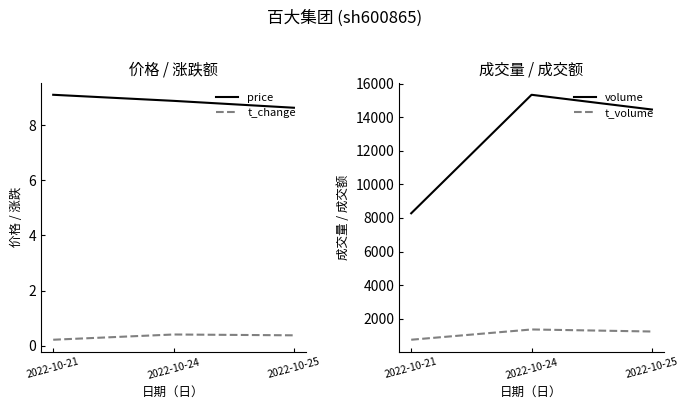

Which series has the largest total across all categories?

volume